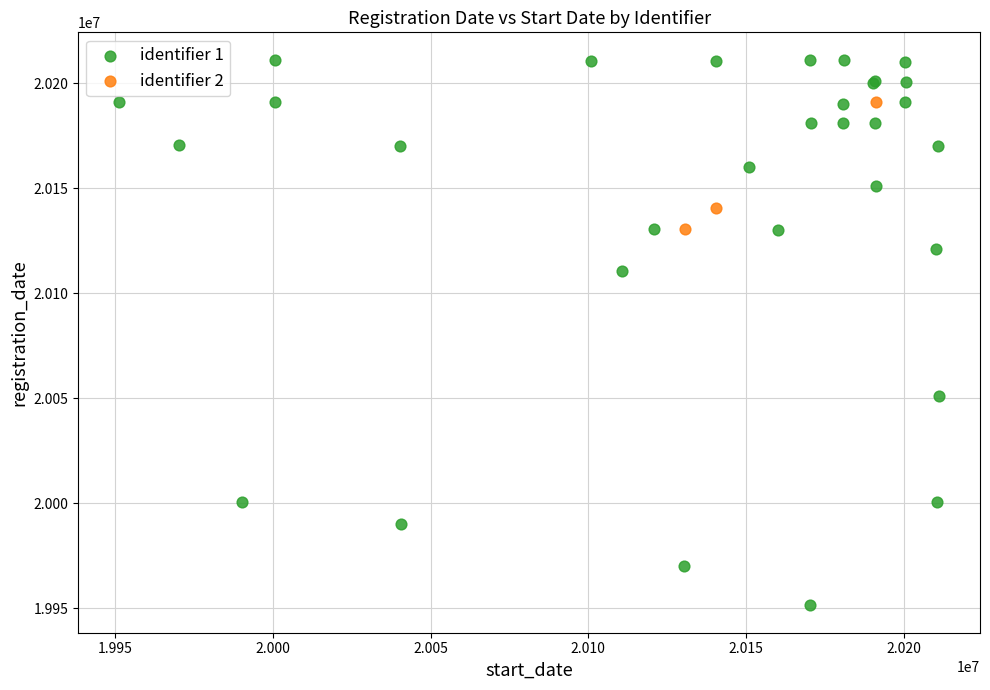

Which series has the largest Y range (max minus min)?

identifier 1